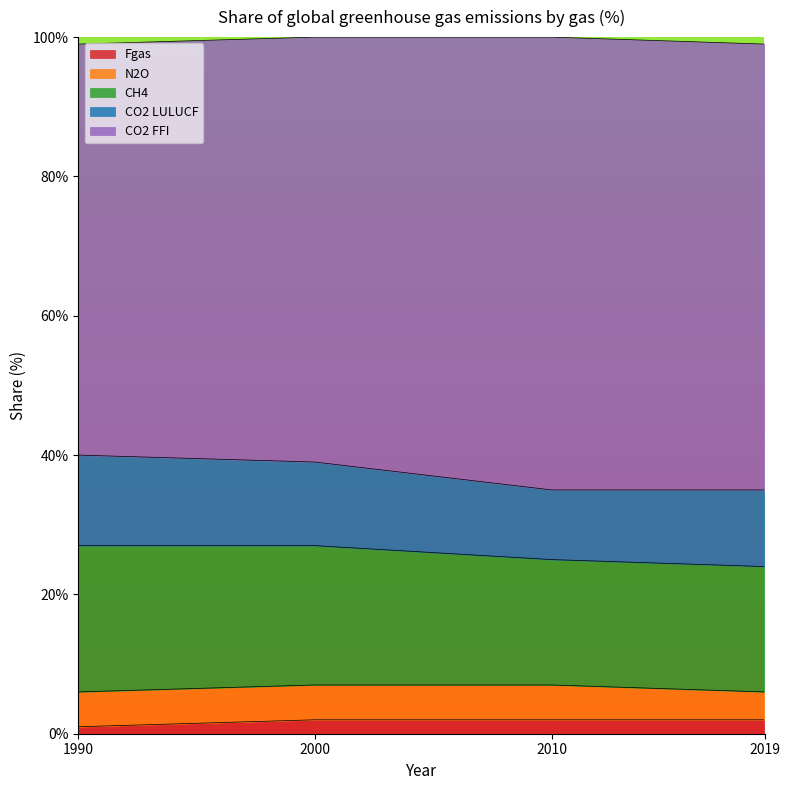

Which series has the widest spread of values?

CO2 FFI